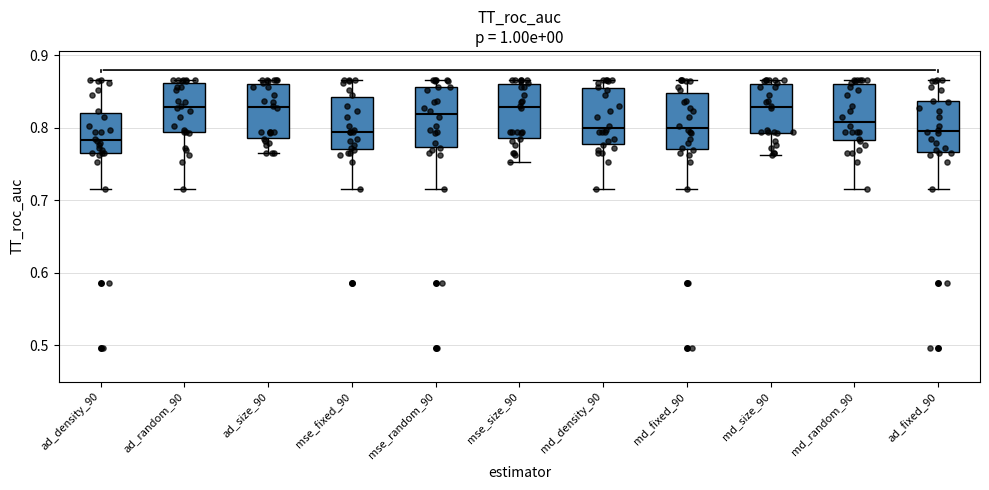

Reading left to right, read every box against the y-axis: the position of its median line, the range the box covers, and the ends of its whiskers. The values are not printed on the chart, so give them approximately, as read against the axis.

ad_density_90: median 0.78, box 0.77 to 0.82, whiskers 0.72 to 0.87
ad_random_90: median 0.83, box 0.79 to 0.86, whiskers 0.72 to 0.87
ad_size_90: median 0.83, box 0.79 to 0.86, whiskers 0.76 to 0.87
mse_fixed_90: median 0.79, box 0.77 to 0.84, whiskers 0.72 to 0.87
mse_random_90: median 0.82, box 0.77 to 0.86, whiskers 0.72 to 0.87
mse_size_90: median 0.83, box 0.79 to 0.86, whiskers 0.75 to 0.87
md_density_90: median 0.80, box 0.78 to 0.85, whiskers 0.72 to 0.87
md_fixed_90: median 0.80, box 0.77 to 0.85, whiskers 0.72 to 0.87
md_size_90: median 0.83, box 0.79 to 0.86, whiskers 0.76 to 0.87
md_random_90: median 0.81, box 0.78 to 0.86, whiskers 0.72 to 0.87
ad_fixed_90: median 0.80, box 0.77 to 0.84, whiskers 0.72 to 0.87